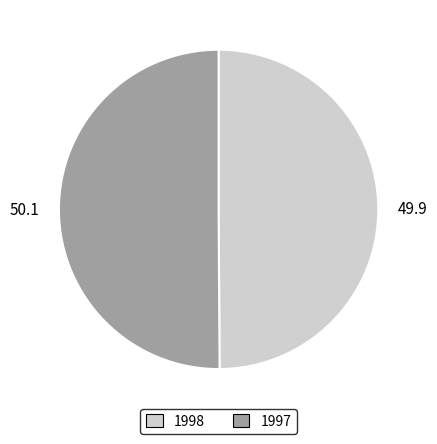

True or false: 50.1 accounts for 50% of the total.

True